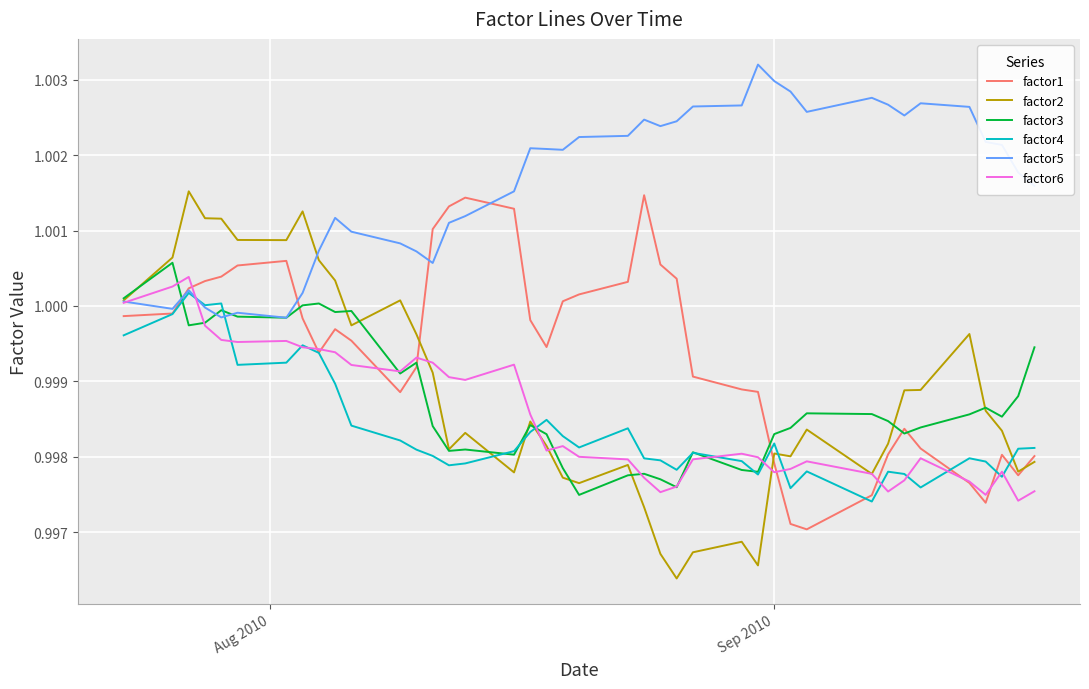

Which series has the largest total across all categories?

factor5